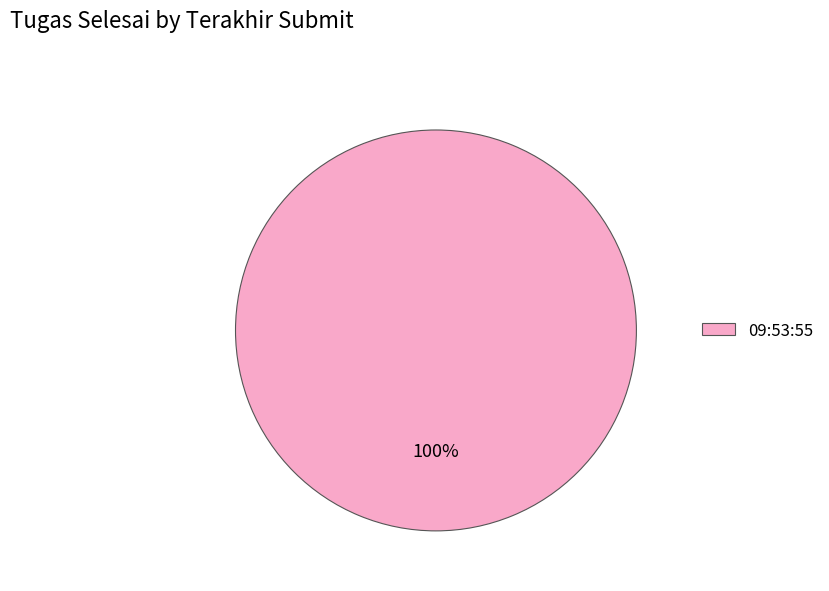

Which category accounts for the majority?

09:53:55